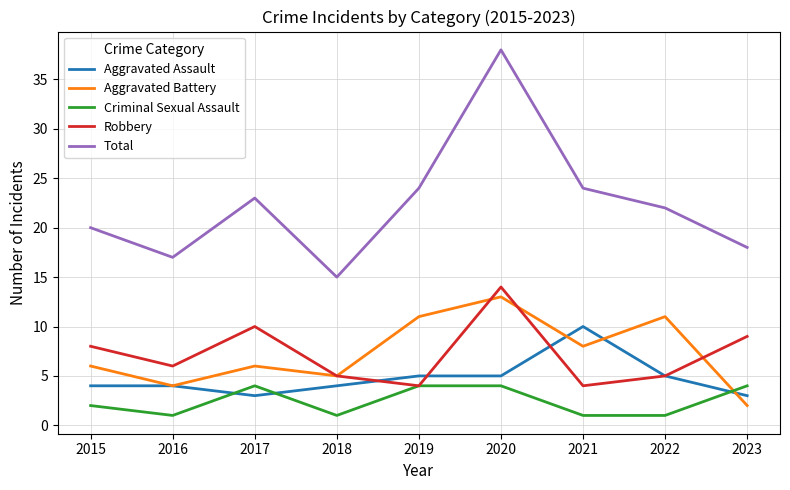

Which series has the widest spread of values?

Total